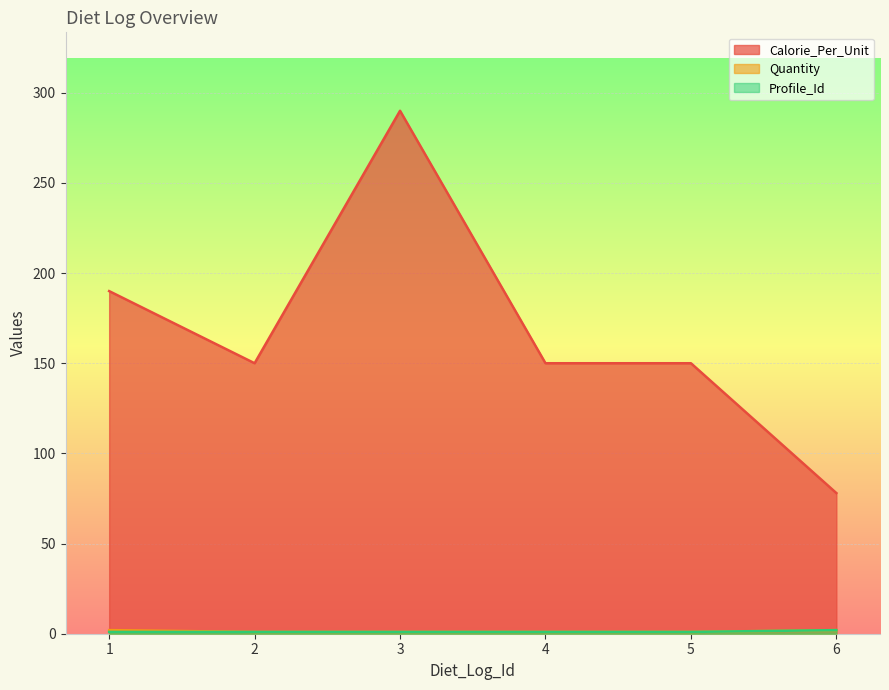

What is the value of the Profile_Id point at the 5th from the left?

1